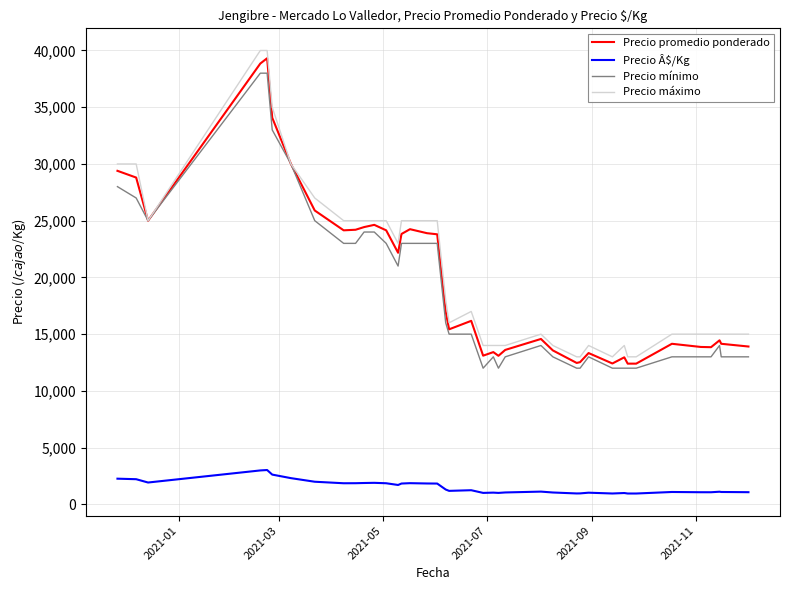

How many lines are shown in the chart?

4